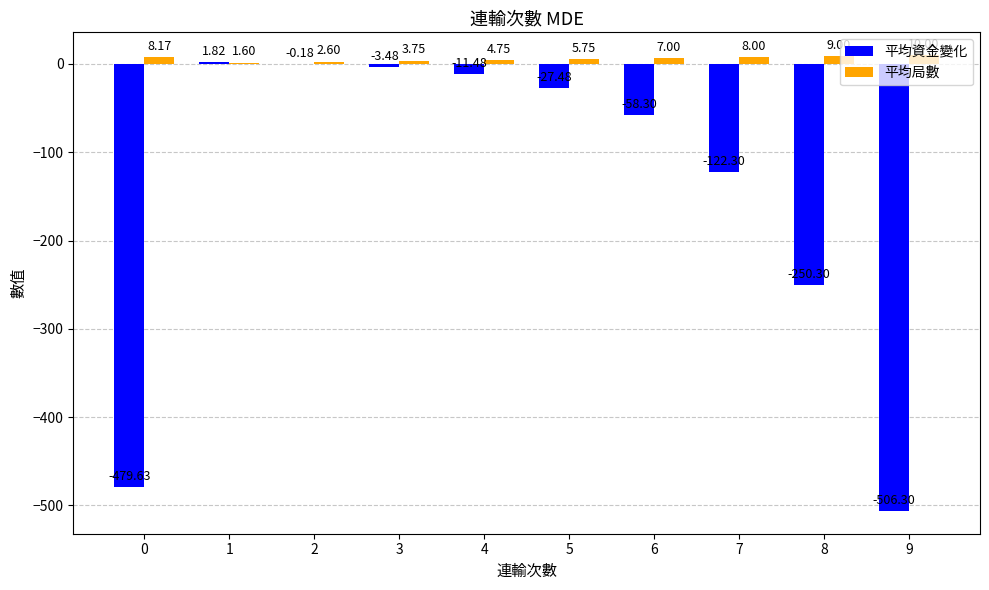

Between 5 and 7, which series saw the biggest shift?

平均資金變化